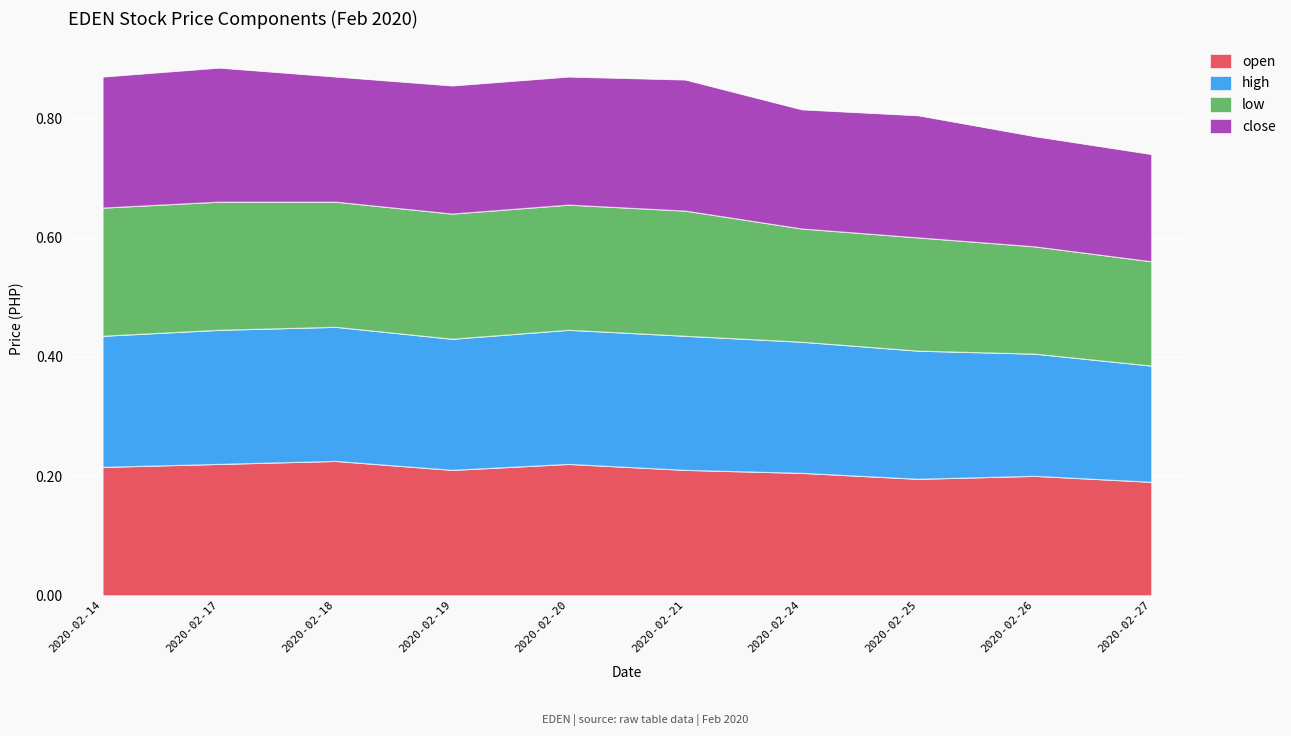

At which category does low reach its first local valley?

2020-02-19